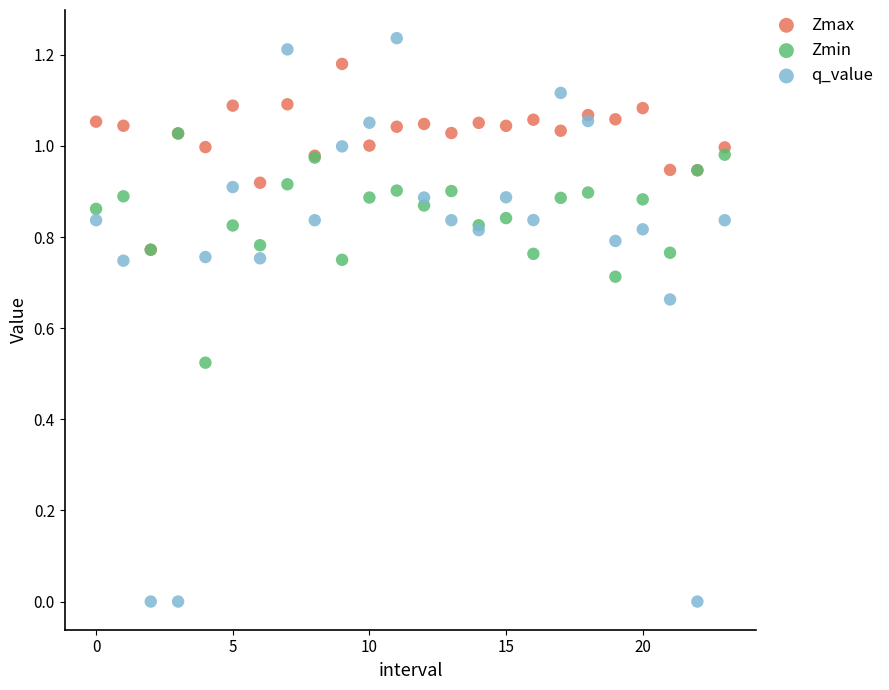

What are all the series names shown in the legend?

Zmax, Zmin, q_value